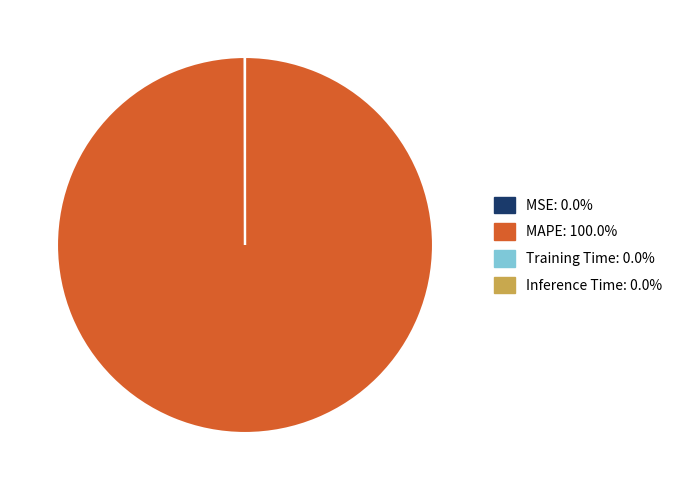

Is there a majority slice in this chart?

Yes